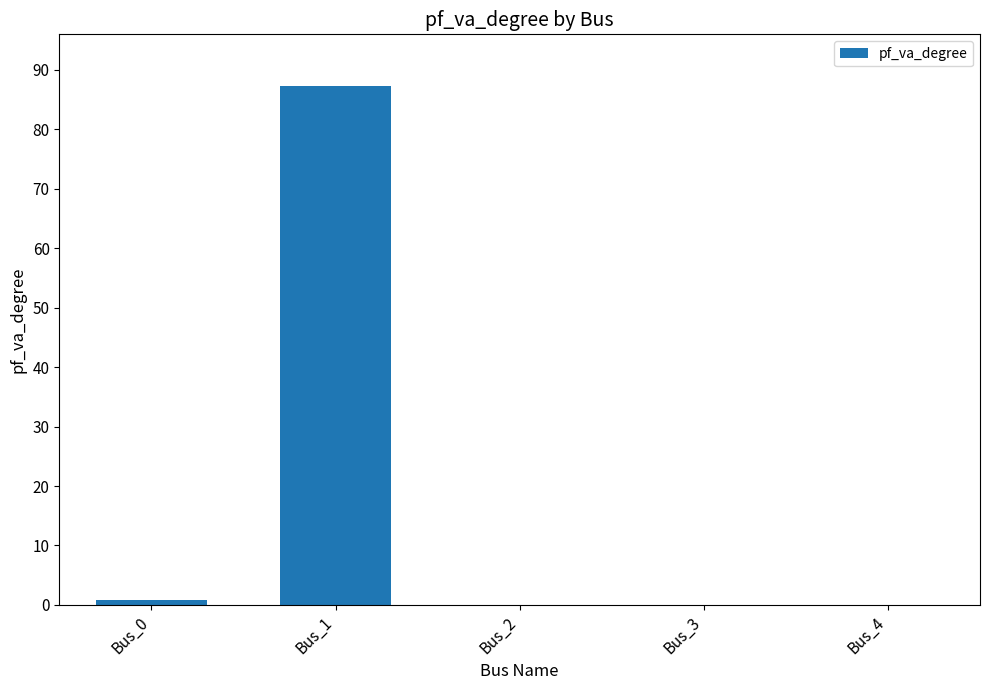

Reading left to right, list all the values displayed in this chart.

0.8	87.3	0.0	0.0	0.0